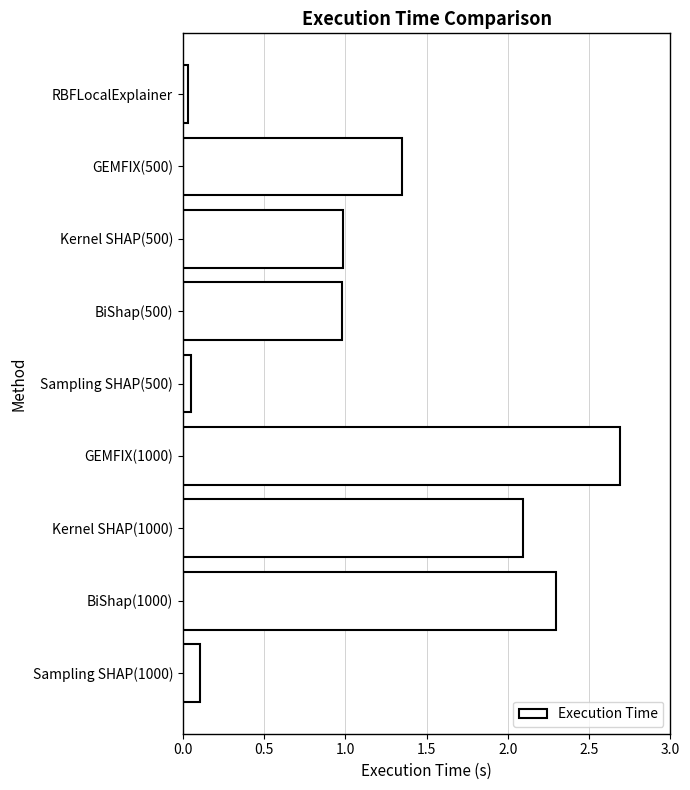

Does the chart contain any negative values?

No